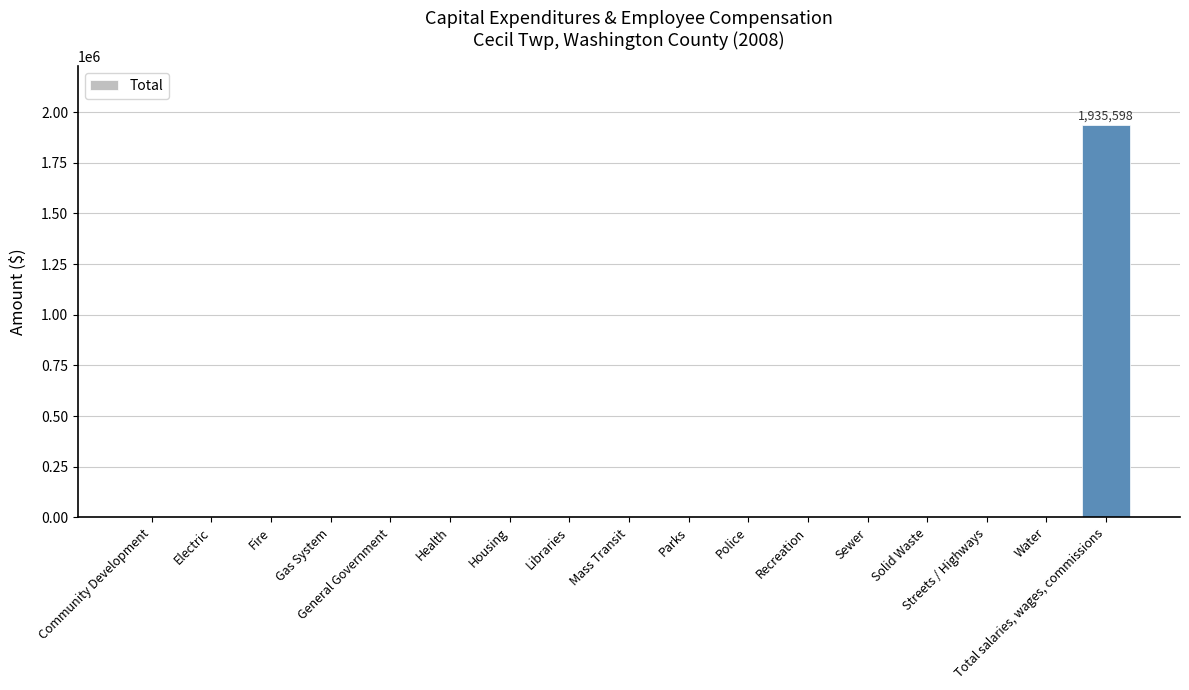

The chart shows a value of 1180232 at Libraries. True or false?

False